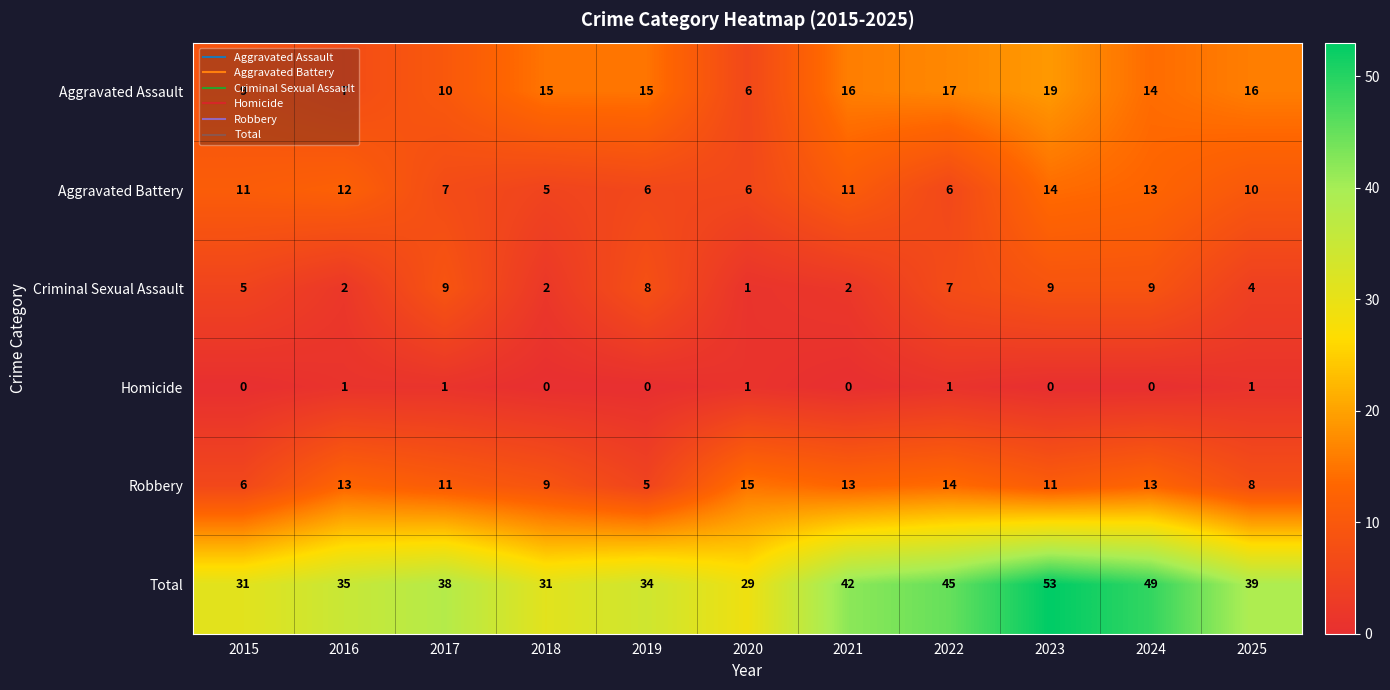

At which label does Aggravated Battery reach its peak?

2023